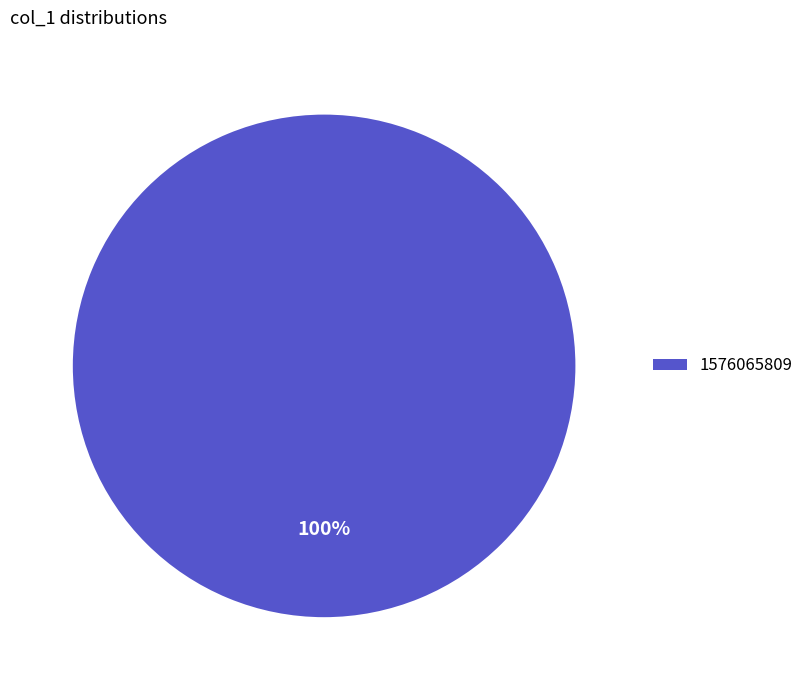

To the nearest percent, what portion does 1576065809 represent?

100%